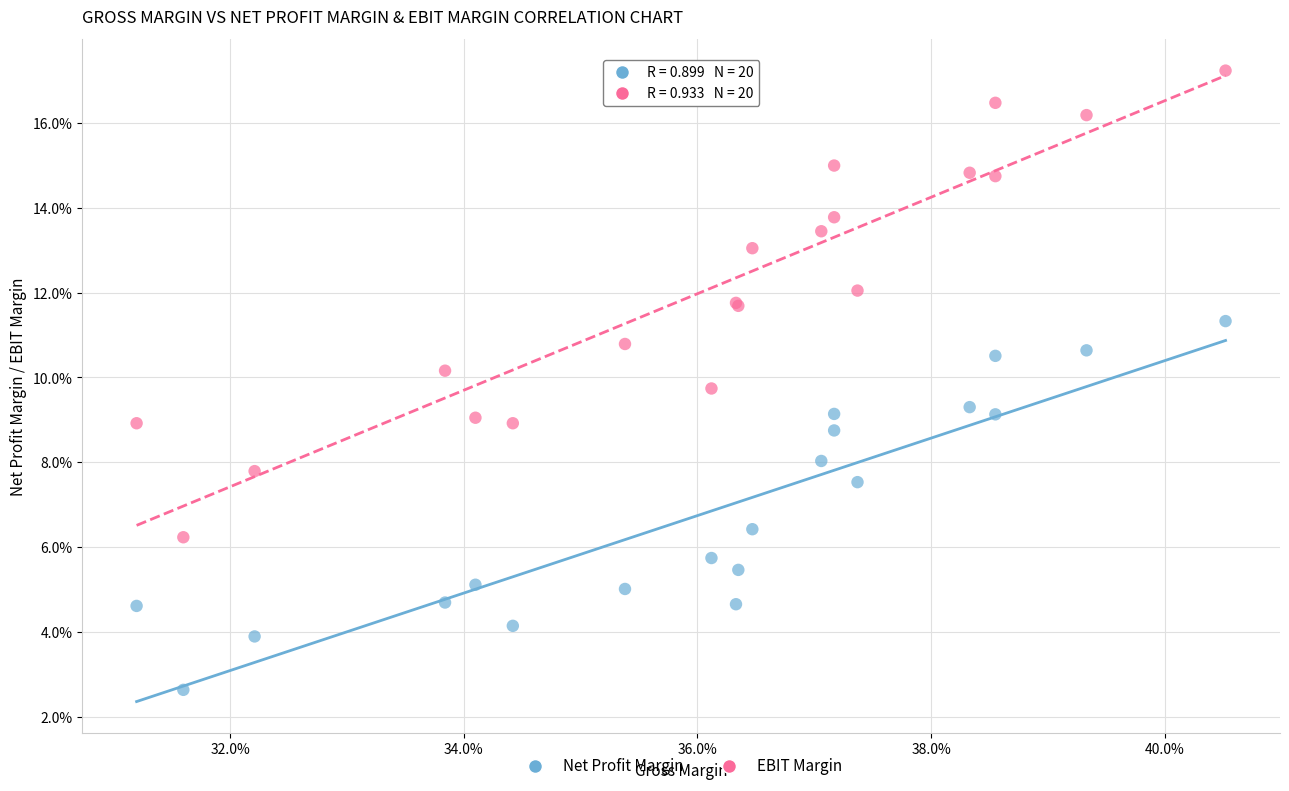

Which series reaches the maximum Y coordinate?

EBIT Margin